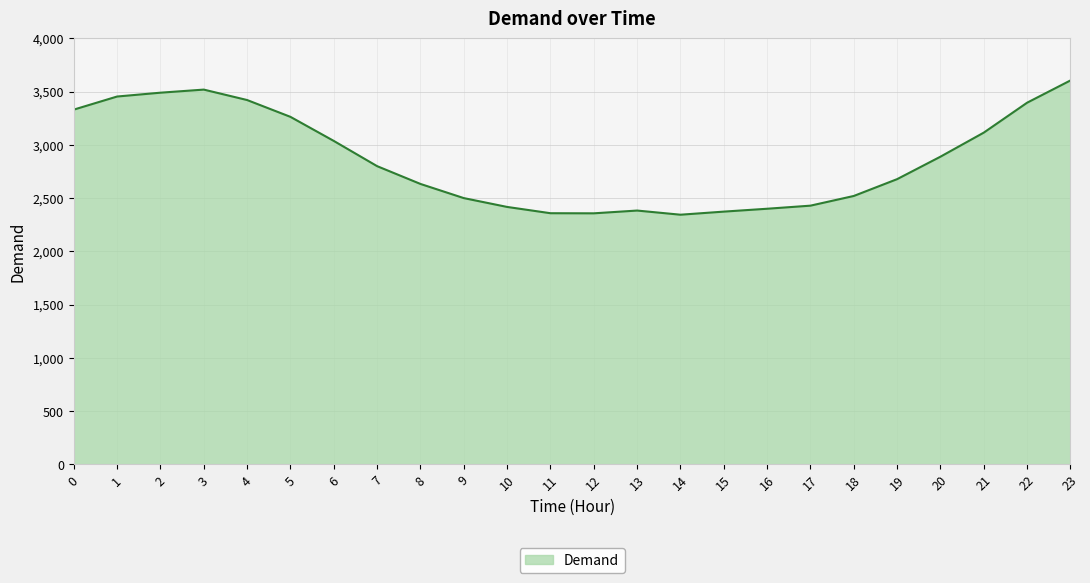

What is the average value?

2863